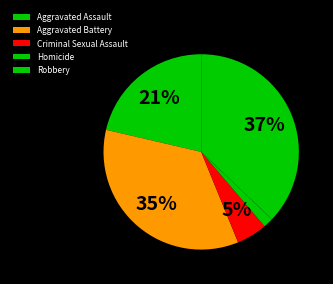

Rank the categories by value from lowest to highest.

Homicide, Criminal Sexual Assault, Aggravated Assault, Aggravated Battery, Robbery